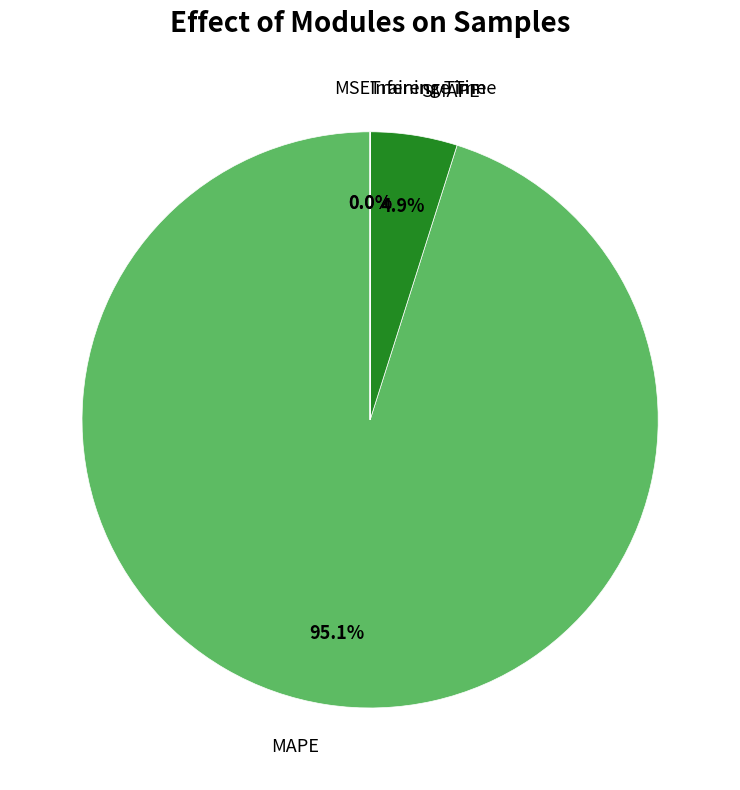

Which slice is the largest?

MAPE